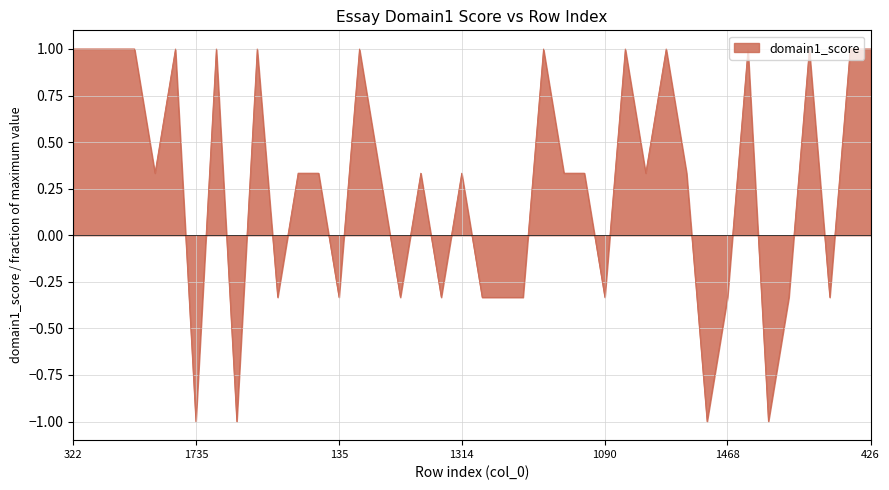

What is the maximum value shown in the chart?

1.0